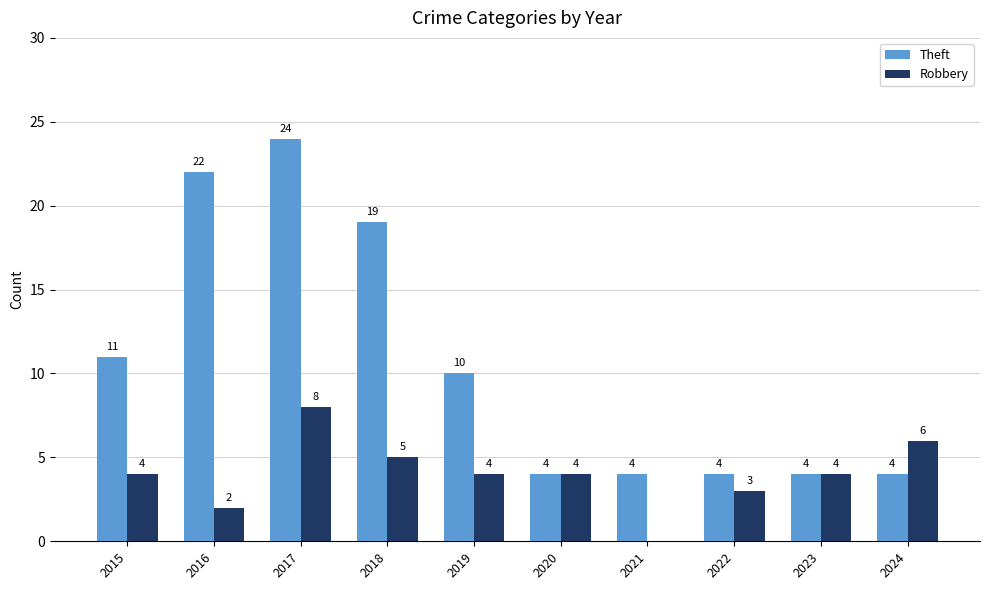

At which category is the sum across all series the highest?

2017